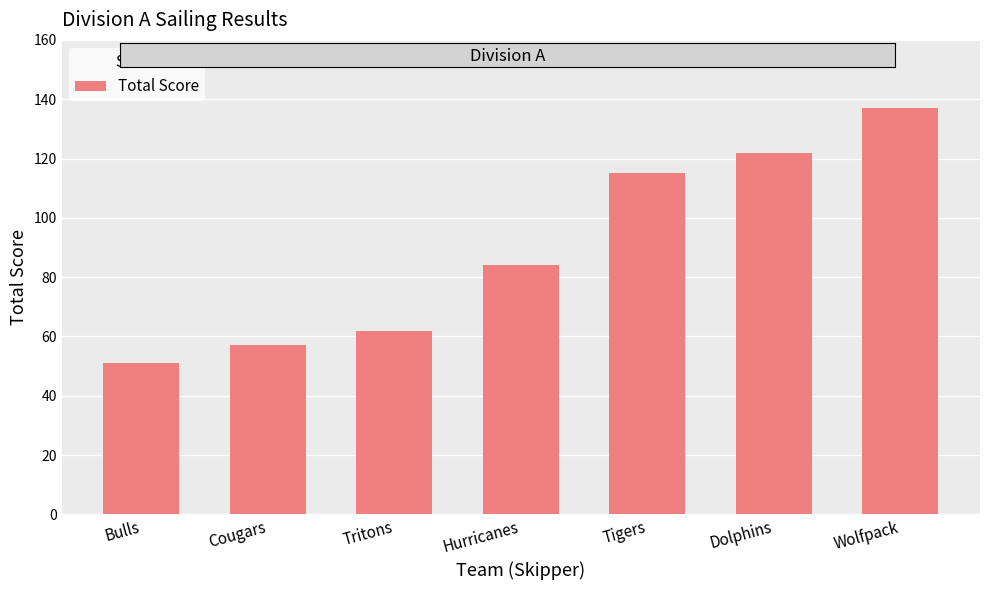

Does the chart contain stacked bars?

No